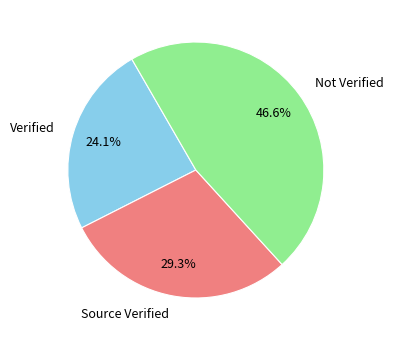

Does any single category account for the majority?

No